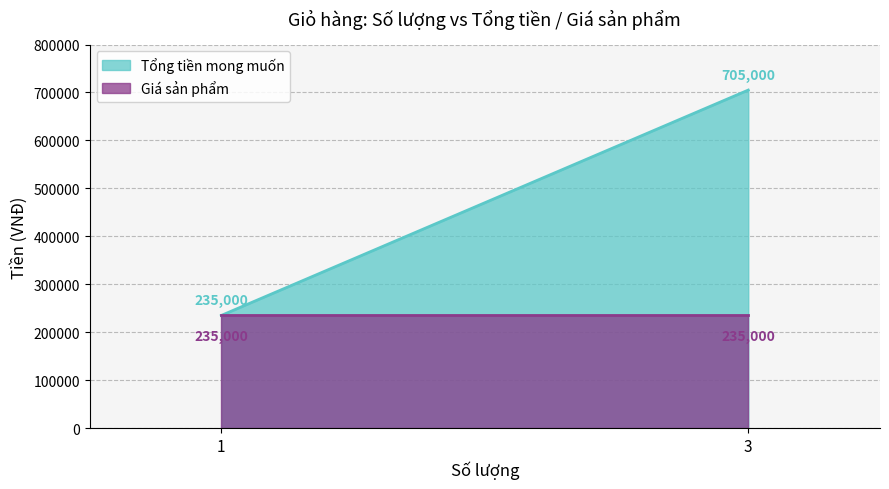

How many lines are shown in the chart?

2